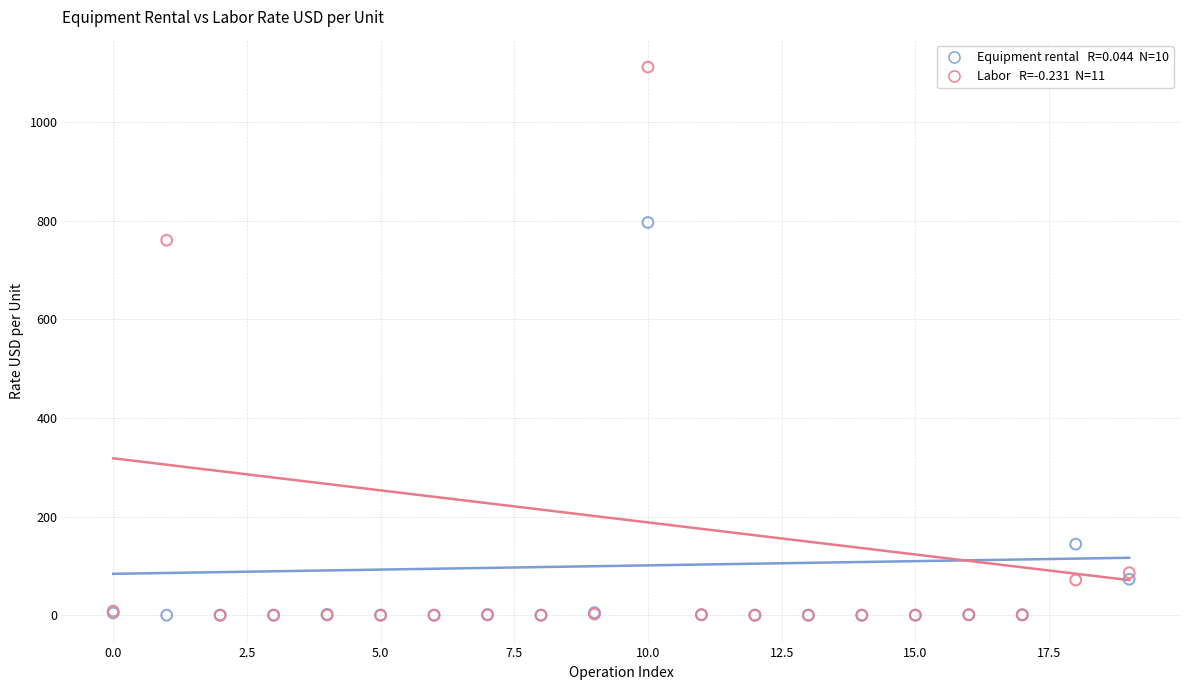

Across all series, what Y value is closest to 555?

760.0